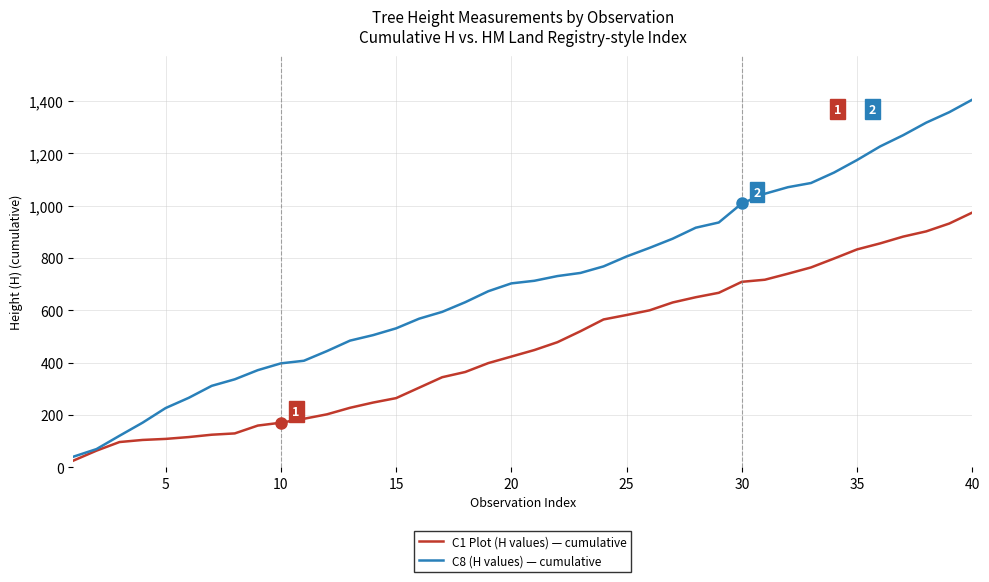

What is the highest value of the C8 (H values) — cumulative series?

1406